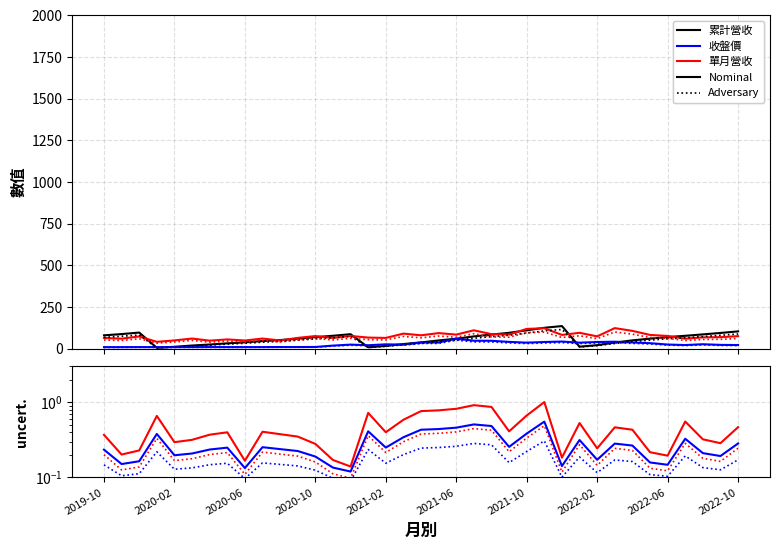

Where does the 單月營收(億) series first go above 73?

2019-12